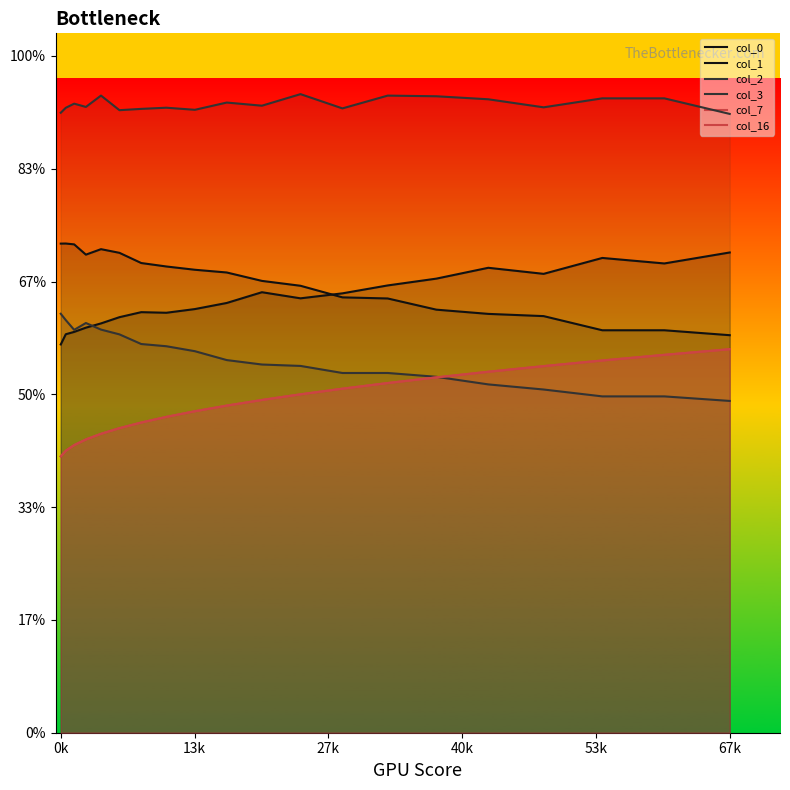

True or false: col_1 and col_2 cross at least once.

False